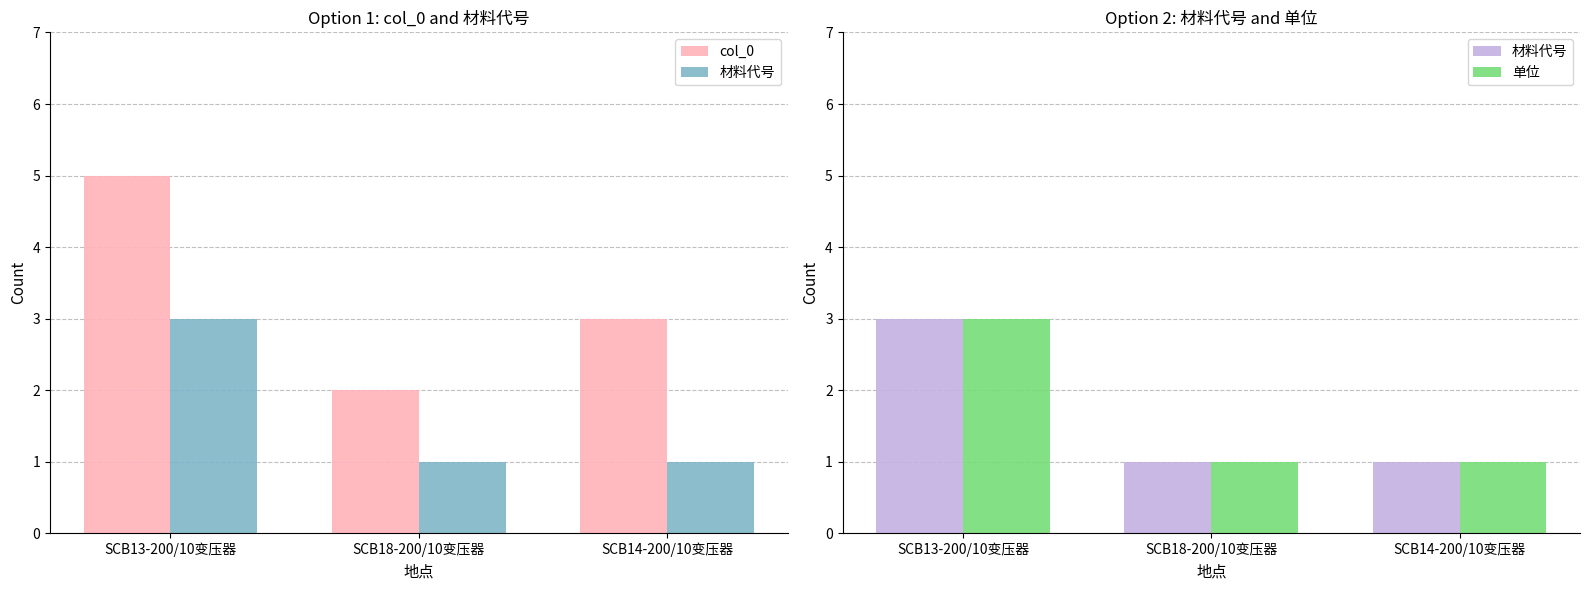

What are all the series names shown in the legend?

col_0, 材料代号, 单位